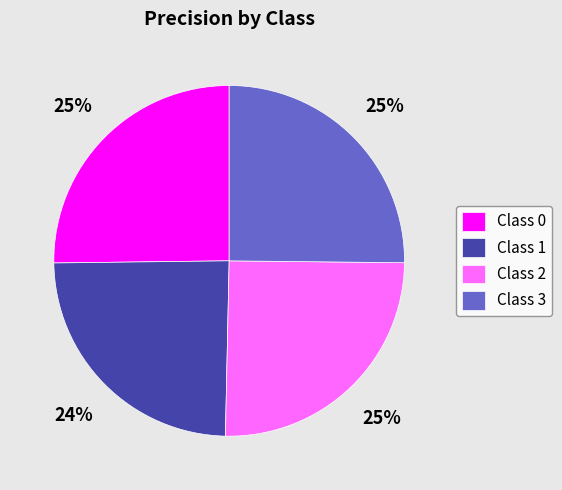

What percentage is the Class 3 slice, to the nearest percent?

25%